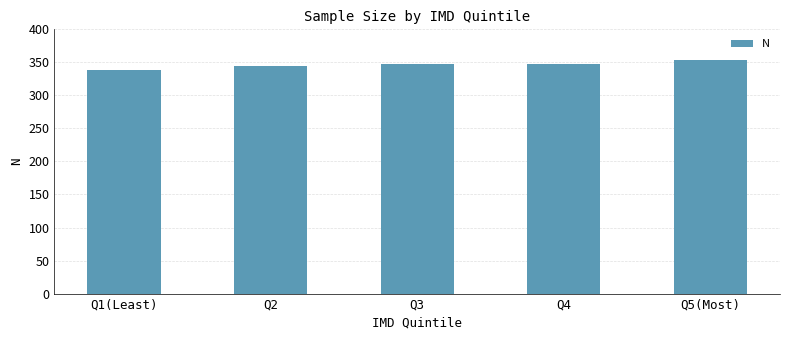

What is the change in value from Q1(Least) to Q2?

+6